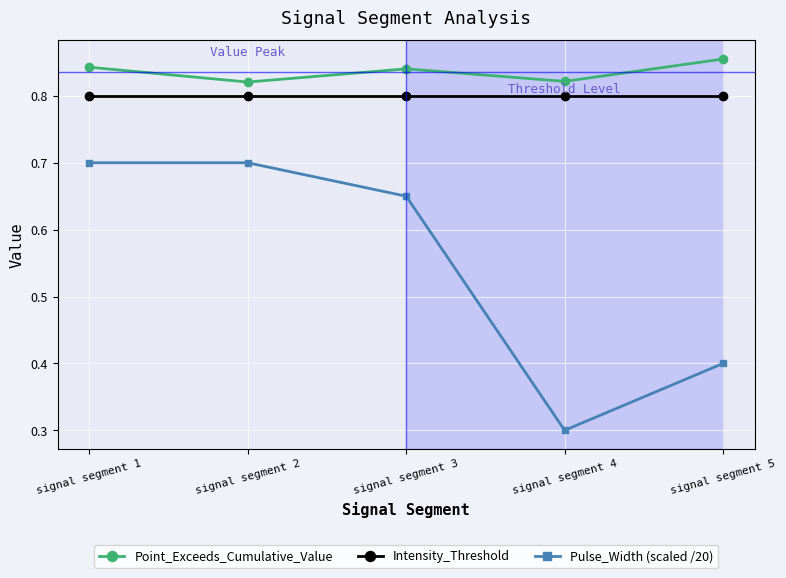

Does the chart display data point markers on the line(s)?

Yes